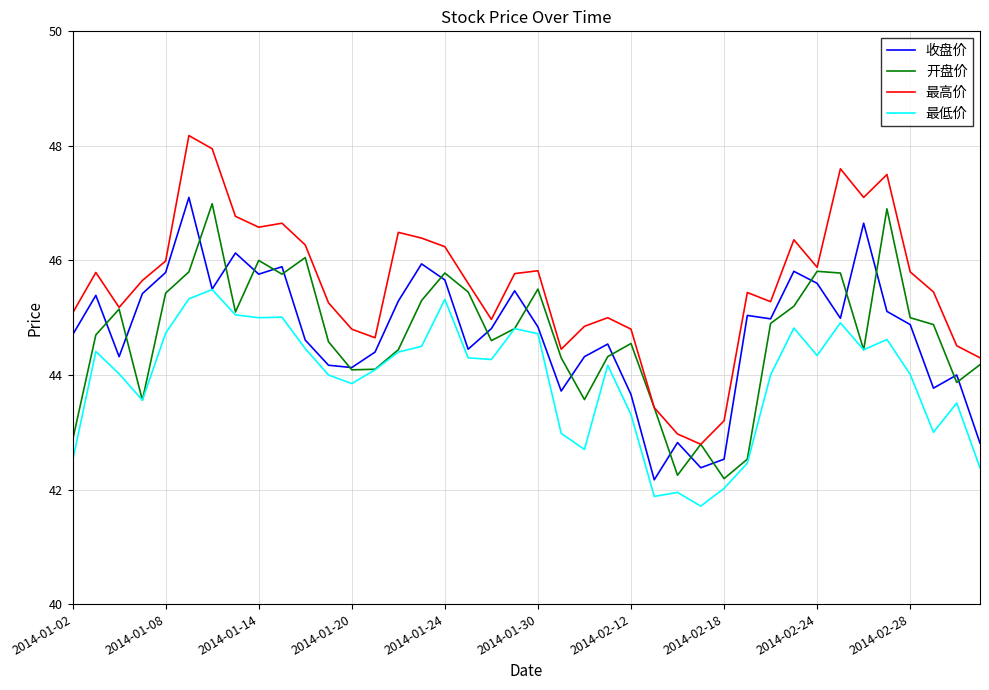

What is the greatest value displayed?

48.2